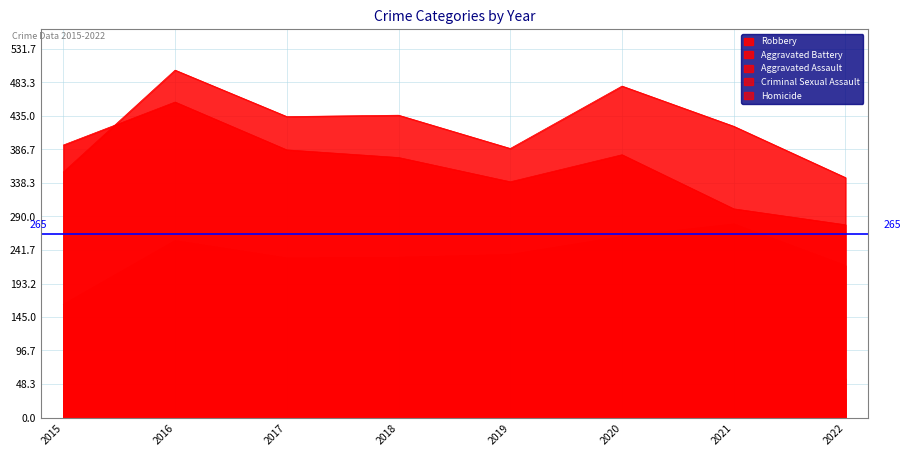

What is the difference between the maximum and second lowest values in the Aggravated Assault series?

60